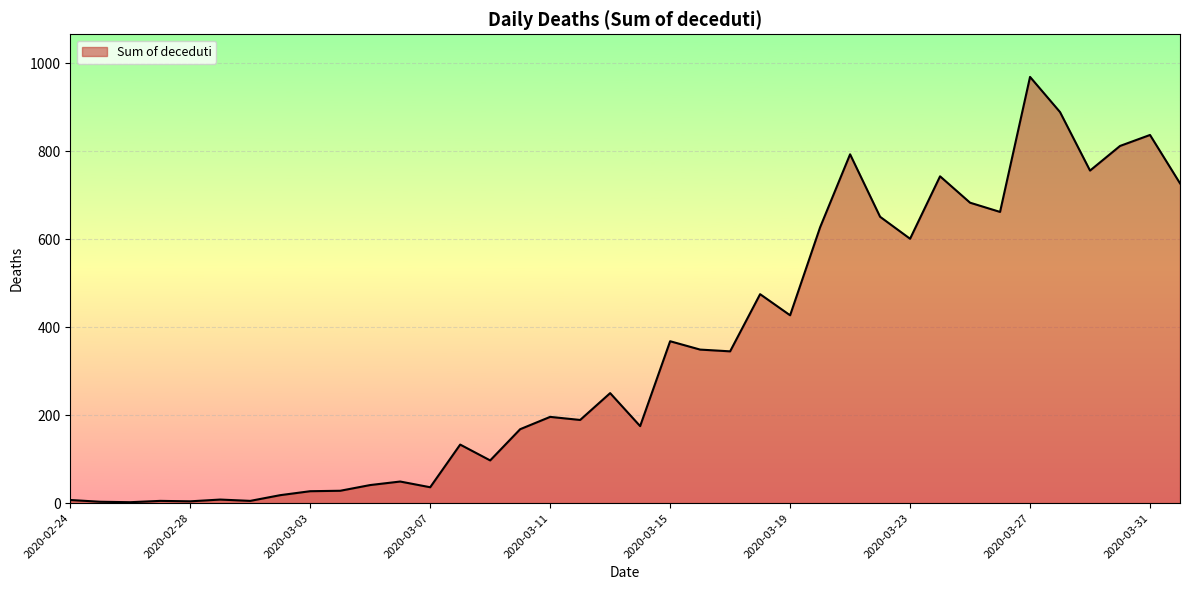

Reading left to right, list all the values displayed in this chart.

7	3	2	5	4	8	5	18	27	28	41	49	36	133	97	168	196	189	250	175	368	349	345	475	427	627	793	651	601	743	683	662	969	889	756	812	837	727